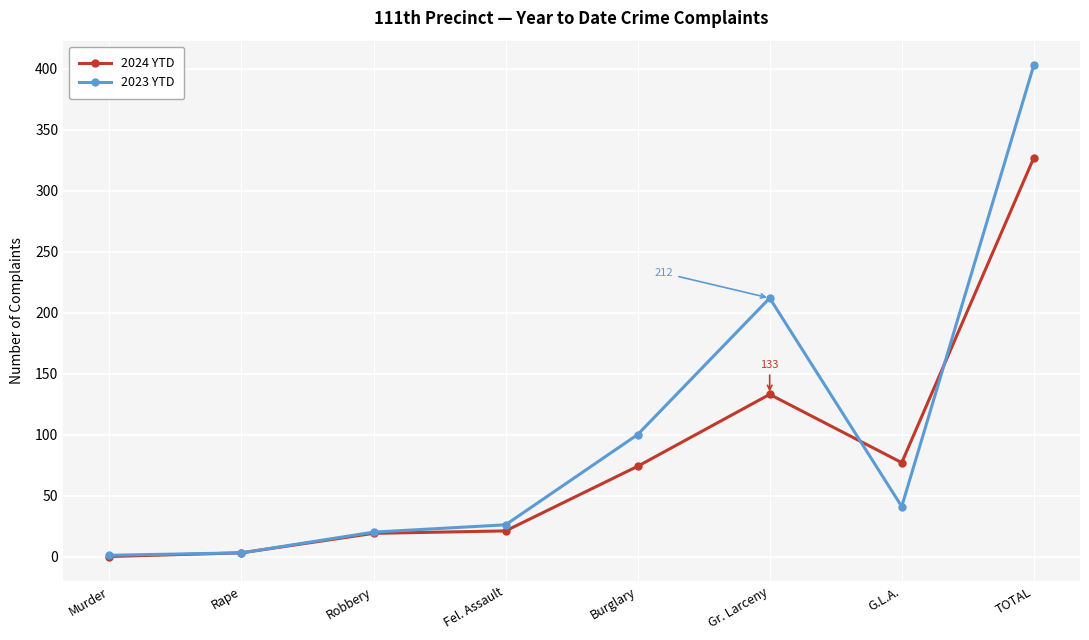

What is the difference between the 2024 YTD values at Gr. Larceny and Murder?

133